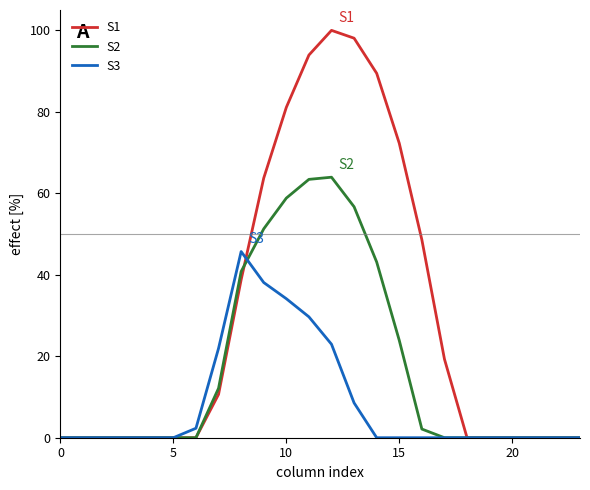

Which series has the largest range (max minus min)?

S1